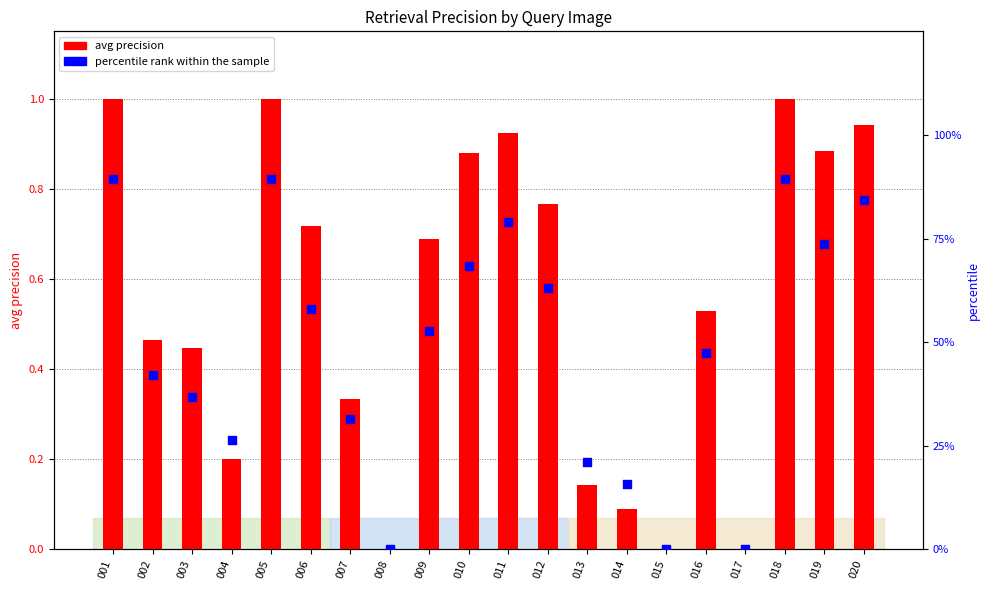

What are all the series names shown in the legend?

avg precision, percentile rank within the sample